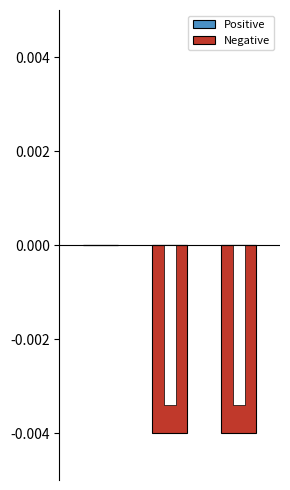

How many bars are there in total?

6